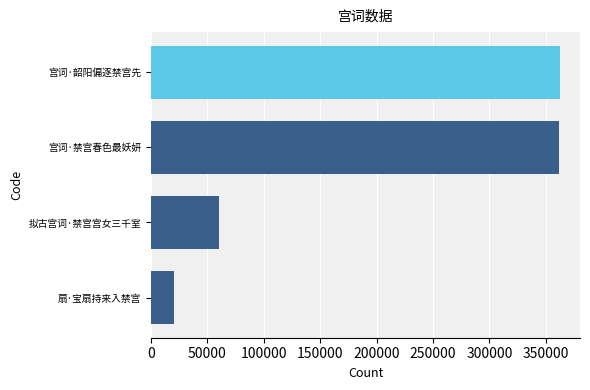

At which label is the value closest to 191338?

拟古宫词·禁宫宫女三千室